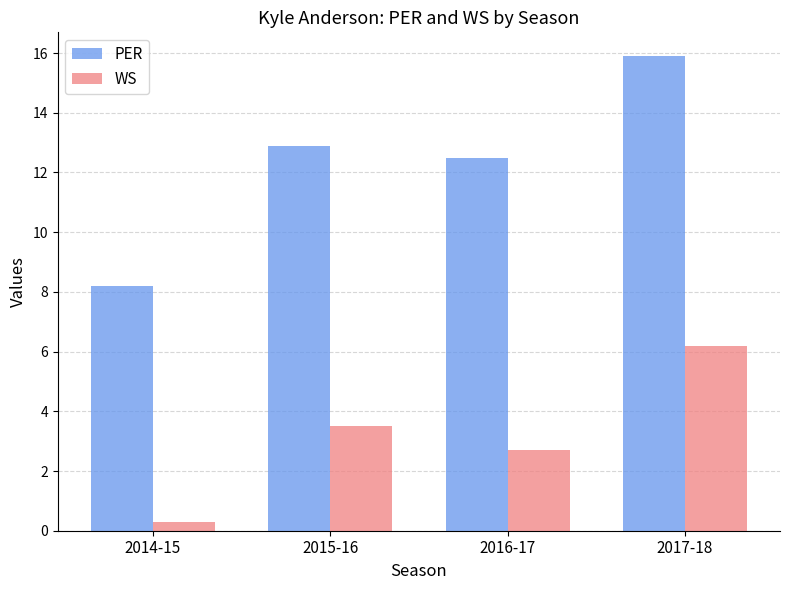

Which series has the widest spread of values?

PER